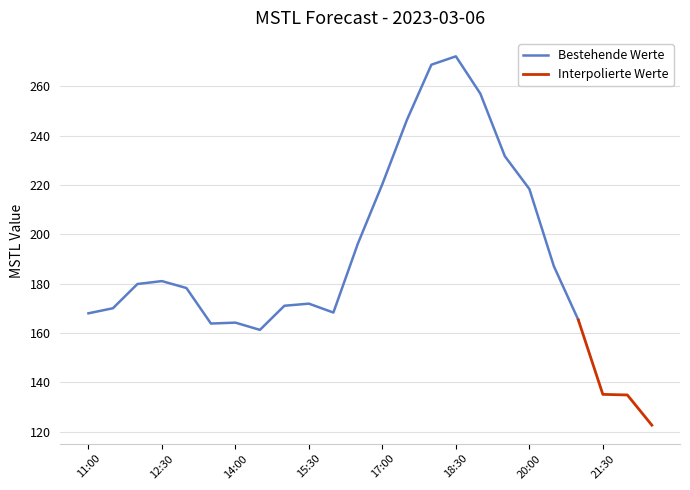

Rank the categories by value from lowest to highest.

22:30, 22:00, 21:30, 14:30, 13:30, 14:00, 21:00, 11:00, 16:00, 11:30, 15:00, 15:30, 13:00, 12:00, 12:30, 20:30, 16:30, 20:00, 17:00, 19:30, 17:30, 19:00, 18:00, 18:30